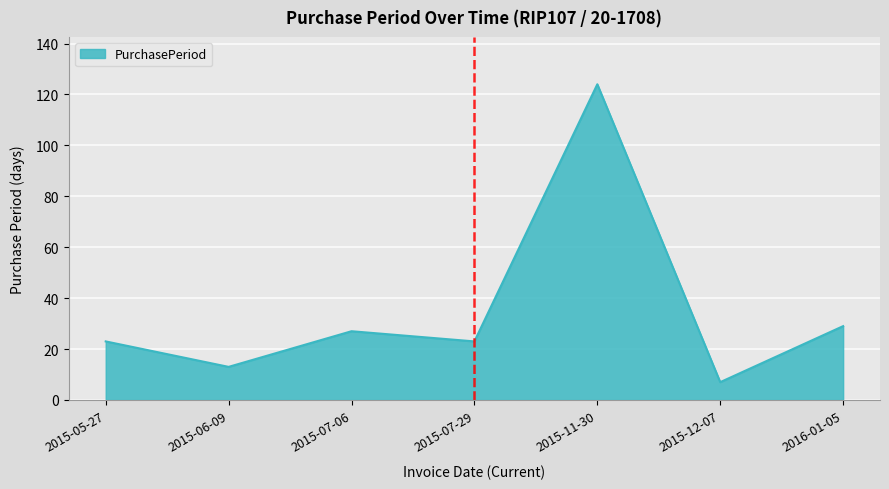

What position from the left is 2015-07-29?

4